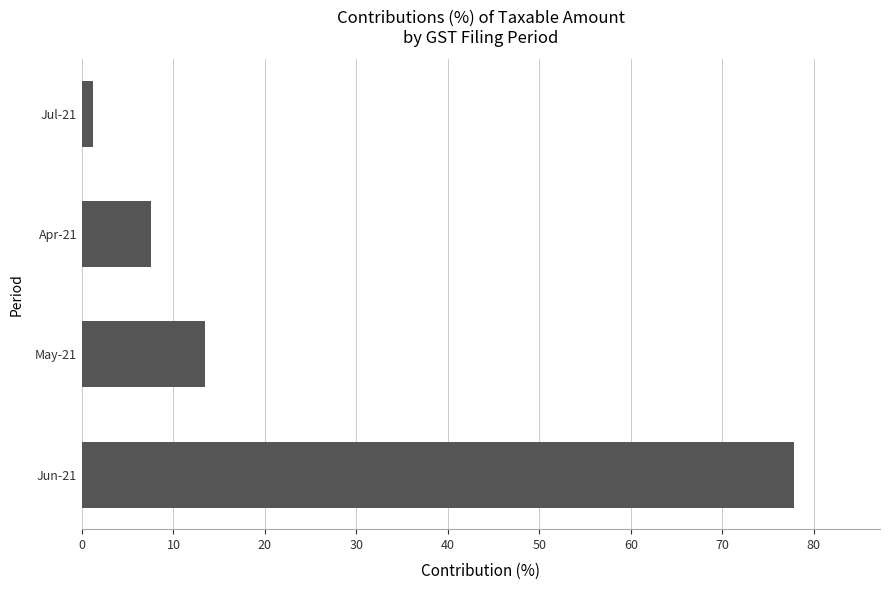

What is the smallest value displayed?

1.2